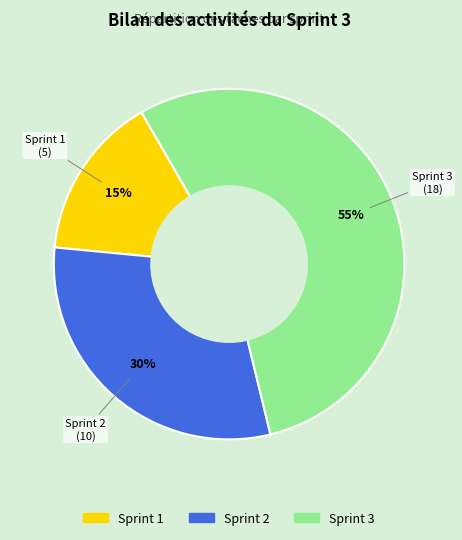

To the nearest percent, what is the combined percentage of Sprint 3 and Sprint 2?

85%